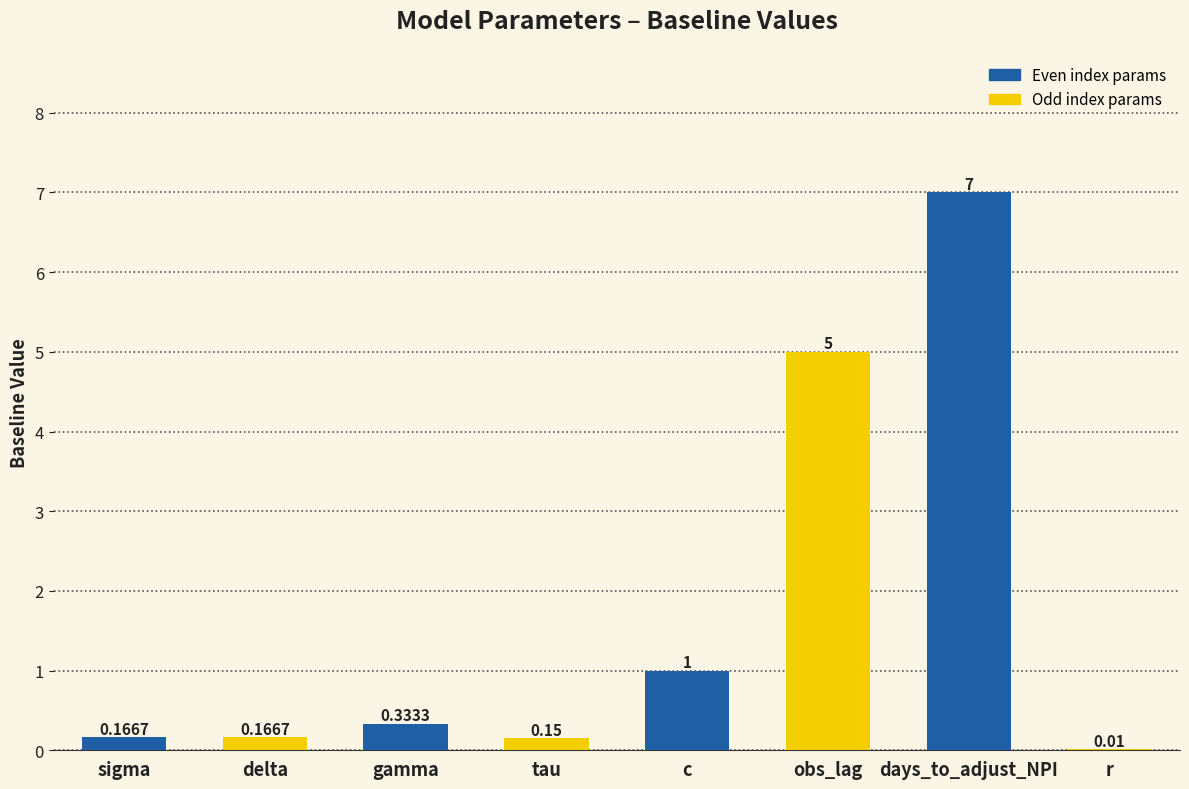

Which label corresponds to the largest value in the chart?

days_to_adjust_NPI